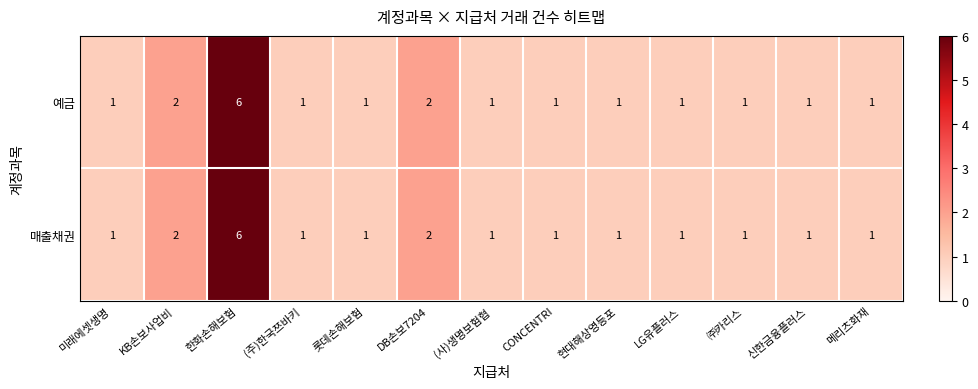

Reading right to left, extract all data points from this chart.

예금: 메리츠화재=1	신한금융플러스=1	㈜카리스=1	LG유플러스=1	현대해상영등포=1	CONCENTRI=1	(사)생명보험협=1	DB손보7204=2	롯데손해보험=1	(주)한국쯔바키=1	한화손해보험=6	KB손보사업비=2	미래에셋생명=1
매출채권: 메리츠화재=1	신한금융플러스=1	㈜카리스=1	LG유플러스=1	현대해상영등포=1	CONCENTRI=1	(사)생명보험협=1	DB손보7204=2	롯데손해보험=1	(주)한국쯔바키=1	한화손해보험=6	KB손보사업비=2	미래에셋생명=1